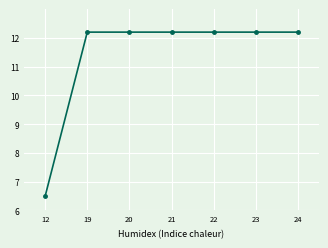

The chart shows a value of 20.9 at 22. True or false?

False